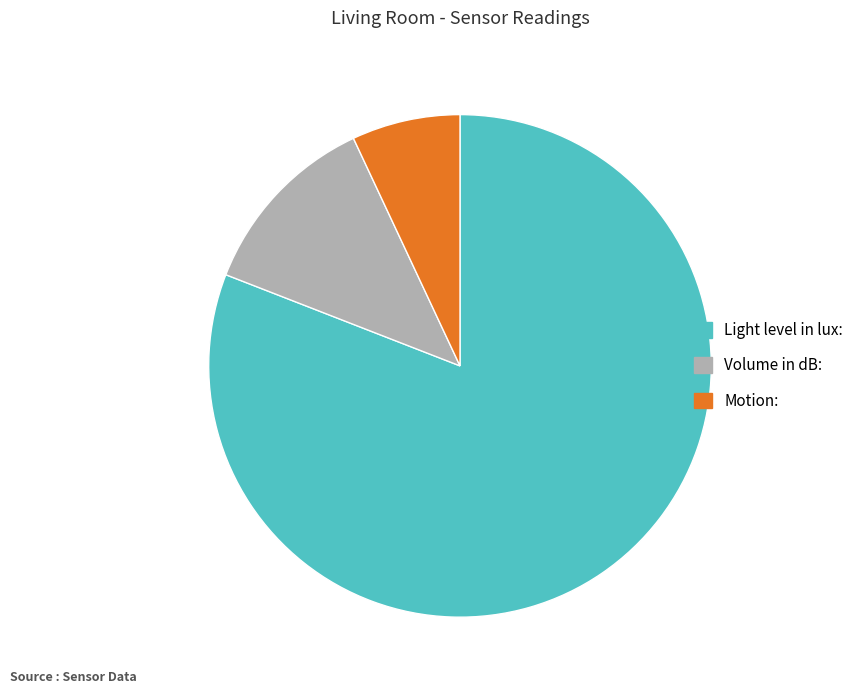

Do Motion: and Volume in dB: together represent more than half of the pie?

No